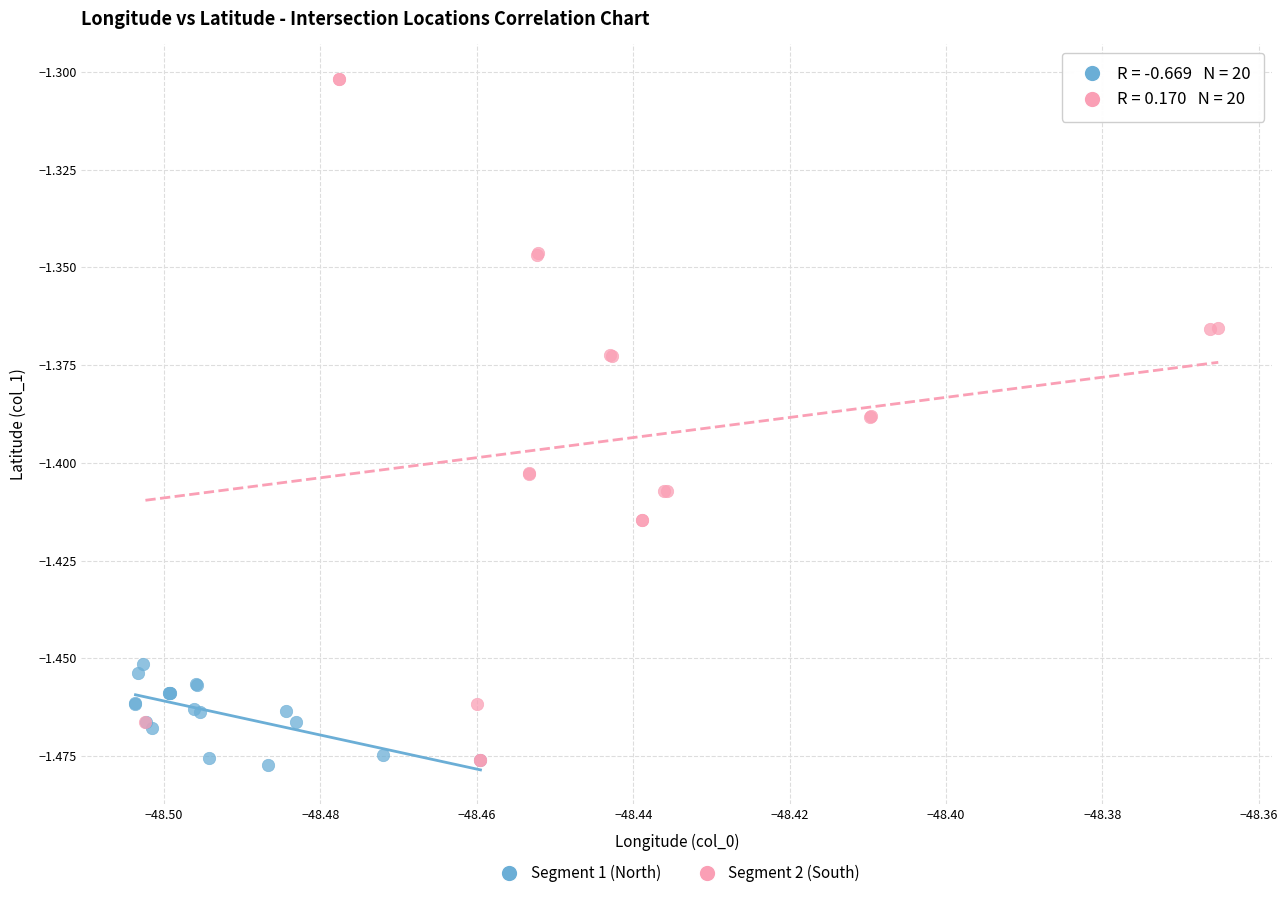

Which series has the largest Y range (max minus min)?

Segment 2 (South)